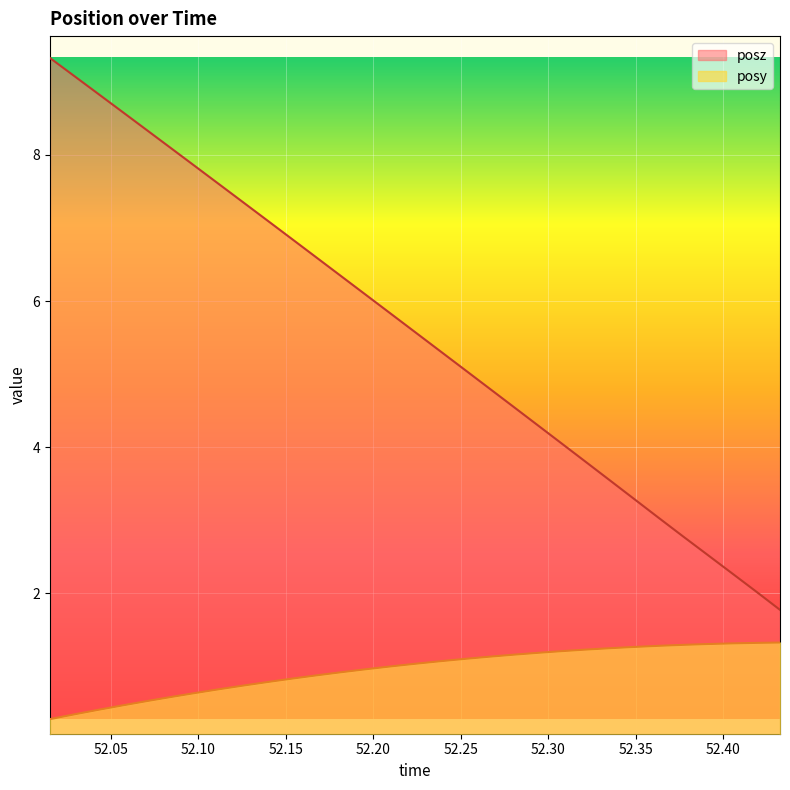

What is the total value across all series at 52.33521?

4.8